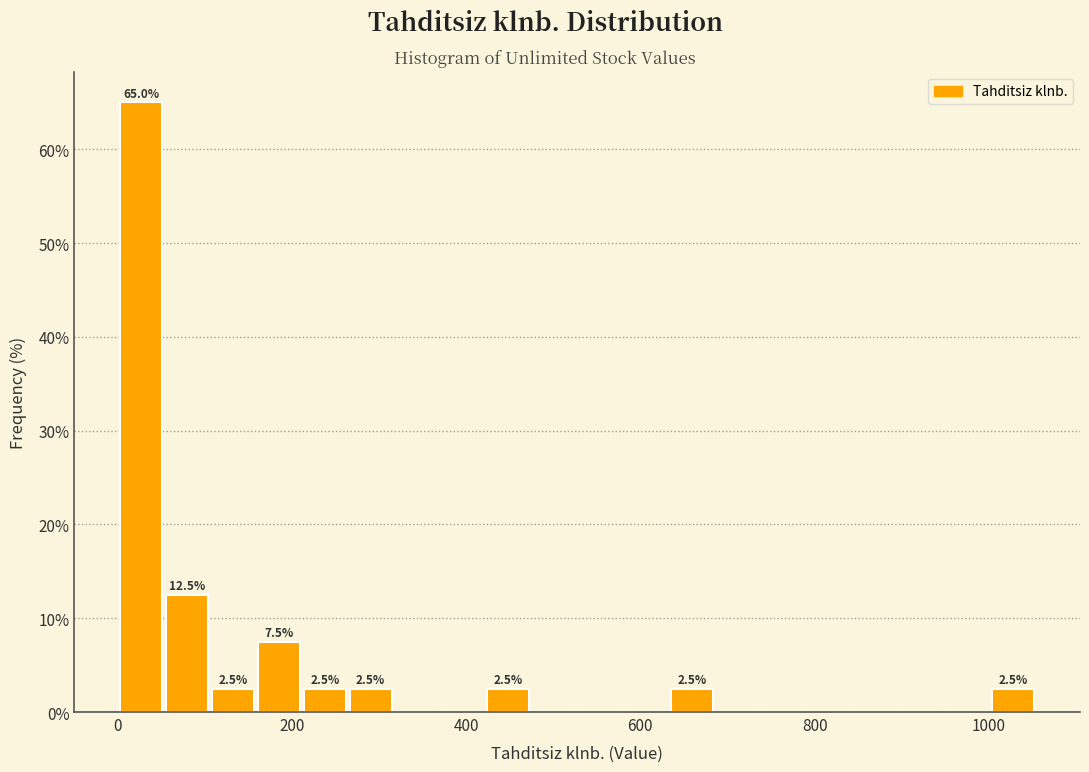

Around what value on the x-axis is the tallest bar? Give the approximate position of its centre, as read against the axis.

20